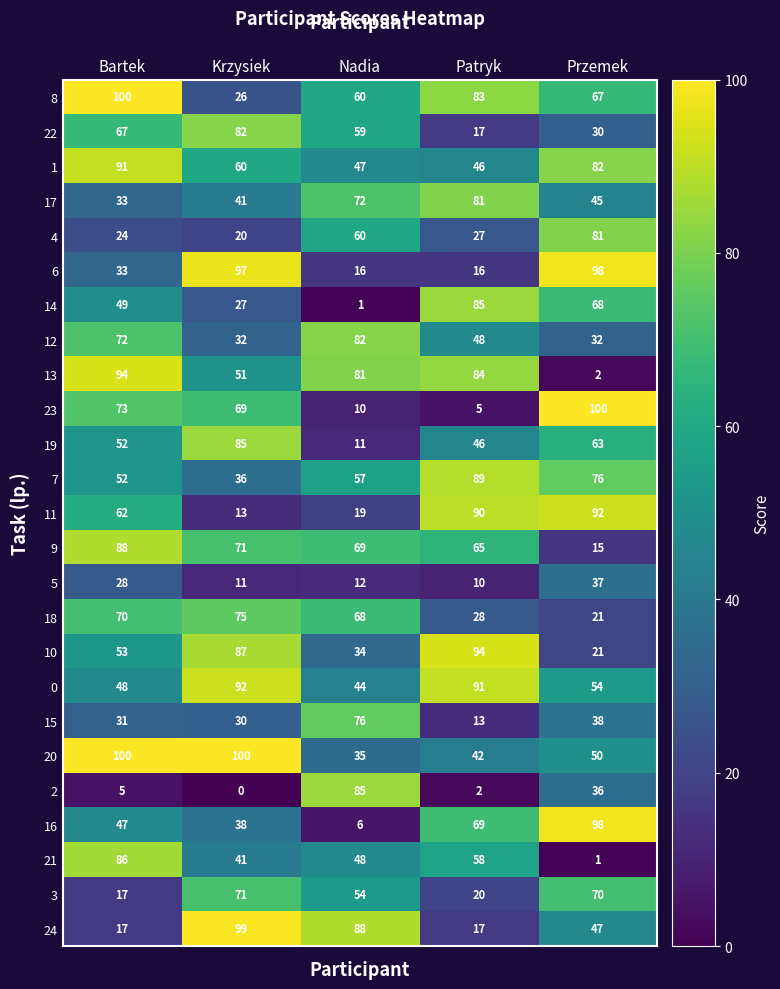

At which label is 2 closest to 42?

Przemek